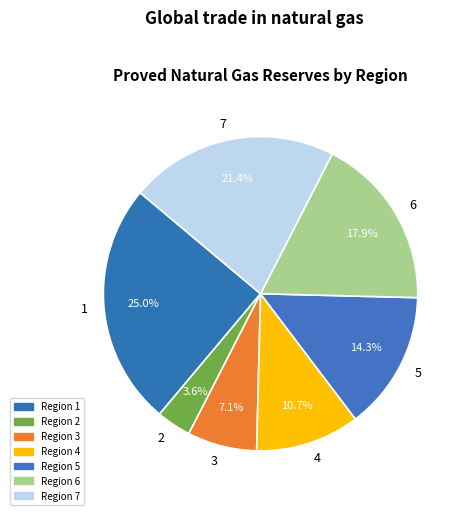

How many segments does this pie chart have?

7